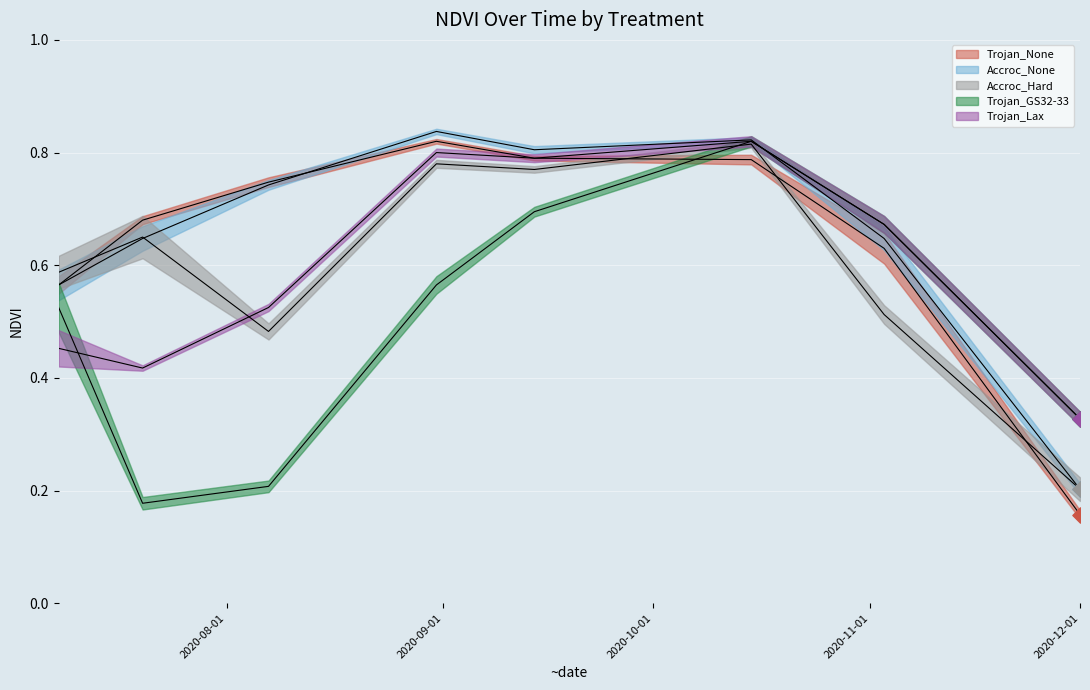

Which series has the largest total across all categories?

Accroc_None